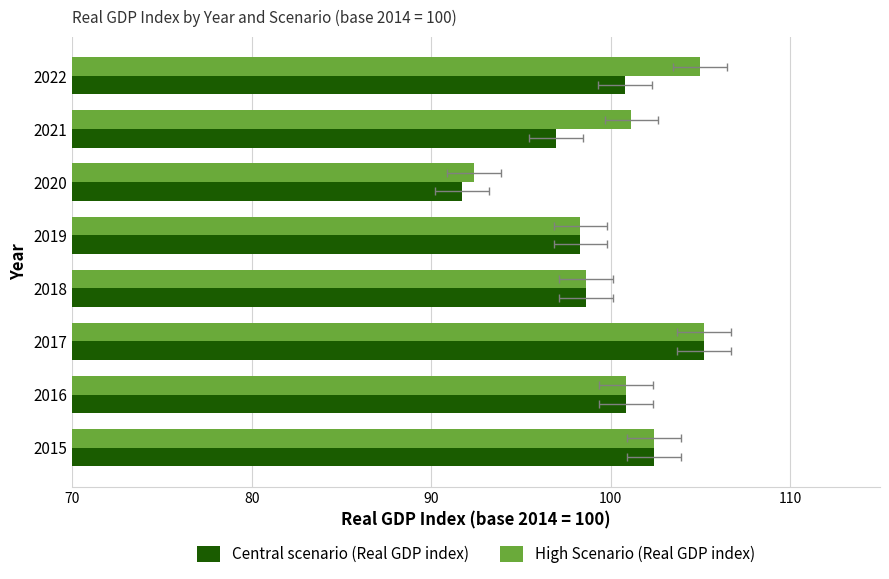

True or false: Central scenario (Real GDP index) has a value of 156.7 at 2019.

False